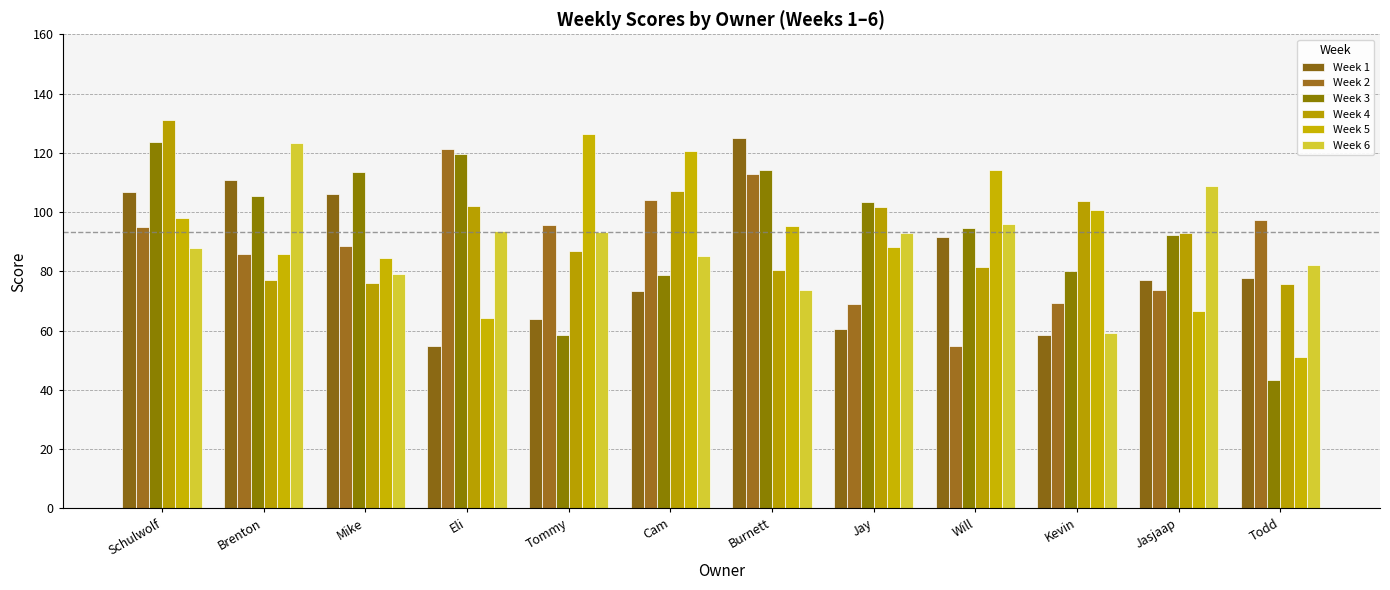

True or false: Week 5 has a value of 84.6 at Mike.

True